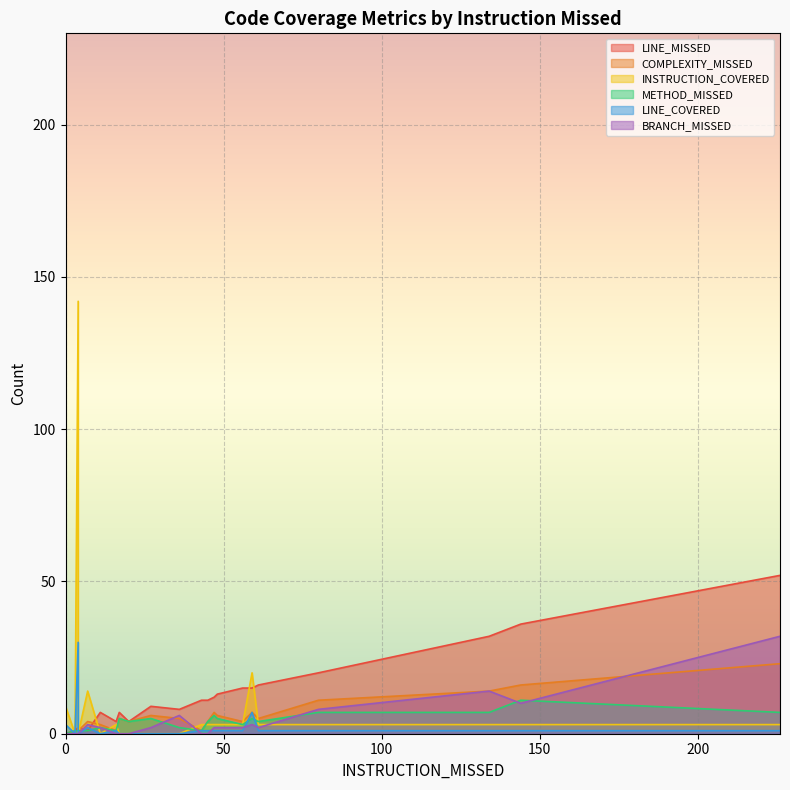

How many lines are shown in the chart?

6